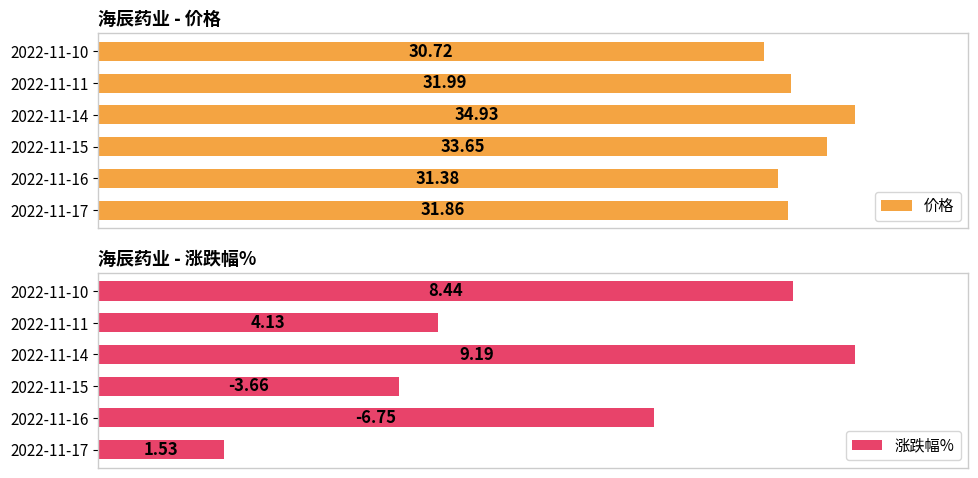

At 0, list the series in order from largest to smallest.

价格, 涨跌幅%